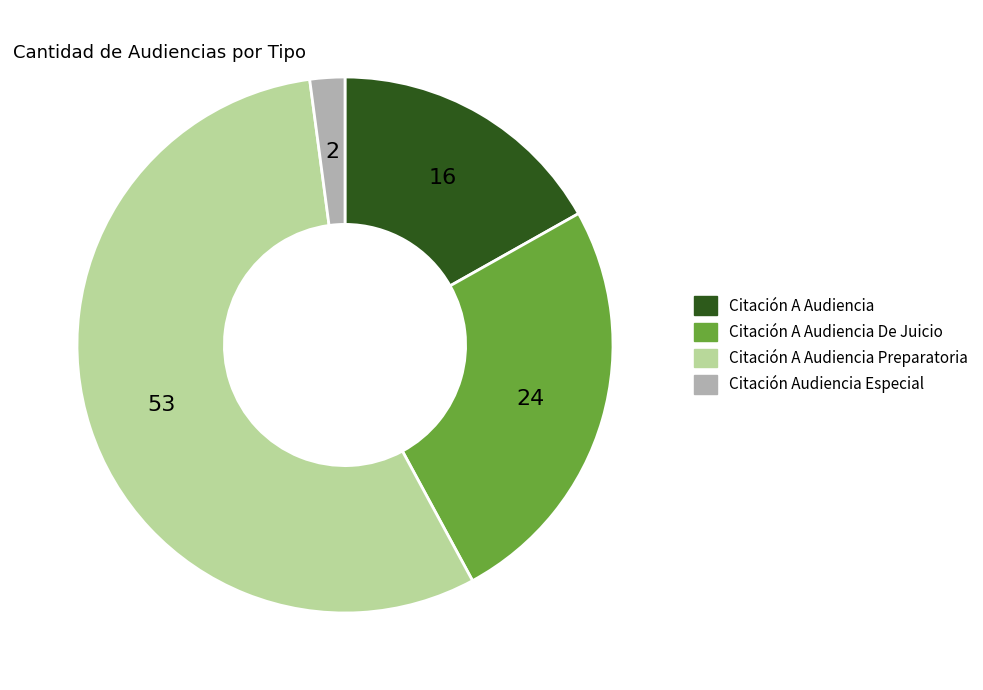

Is the sum of Citación A Audiencia Preparatoria and Citación A Audiencia greater than half?

Yes